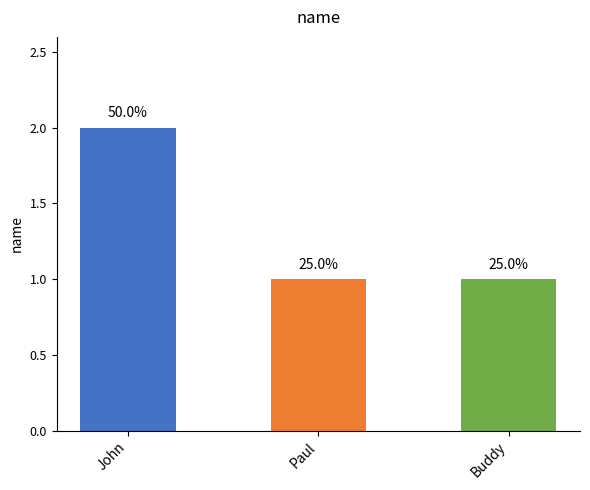

Which category has the lowest value across all series?

Paul